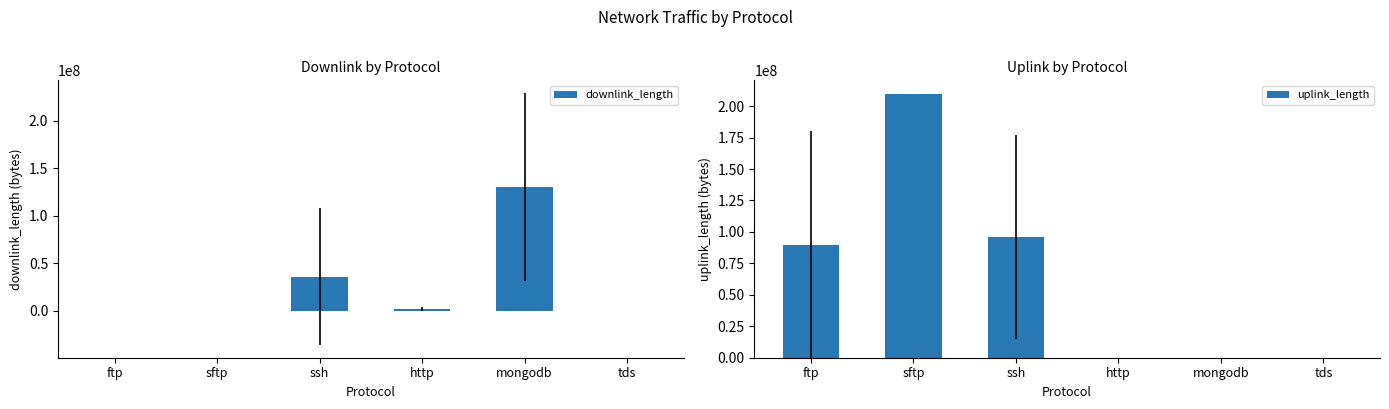

What is the difference between the second highest and second lowest values in the downlink_length series?

35996779.3